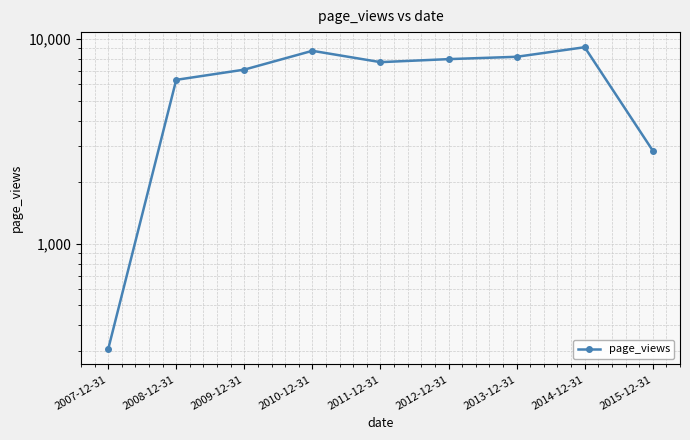

Read the value at 2008-12-31, to the nearest 10.

6320